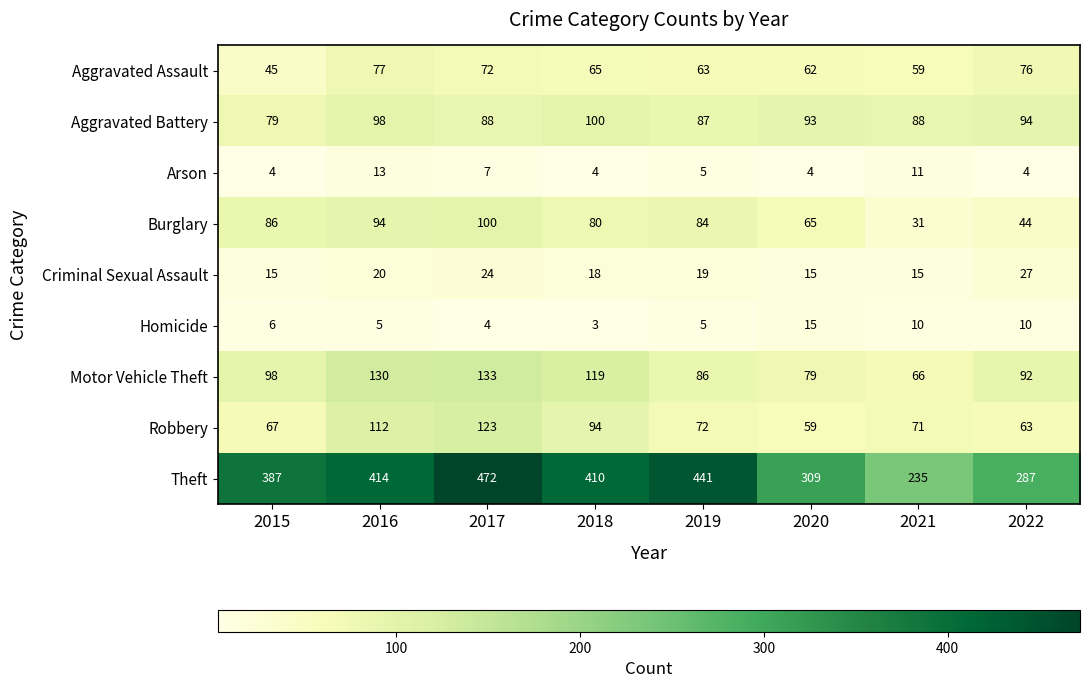

Is it true that Aggravated Assault equals 48 at 2022?

False